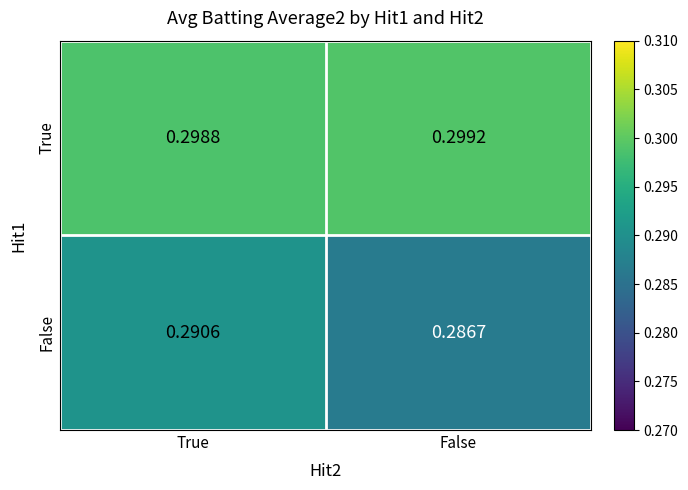

At which label does True reach its minimum?

True